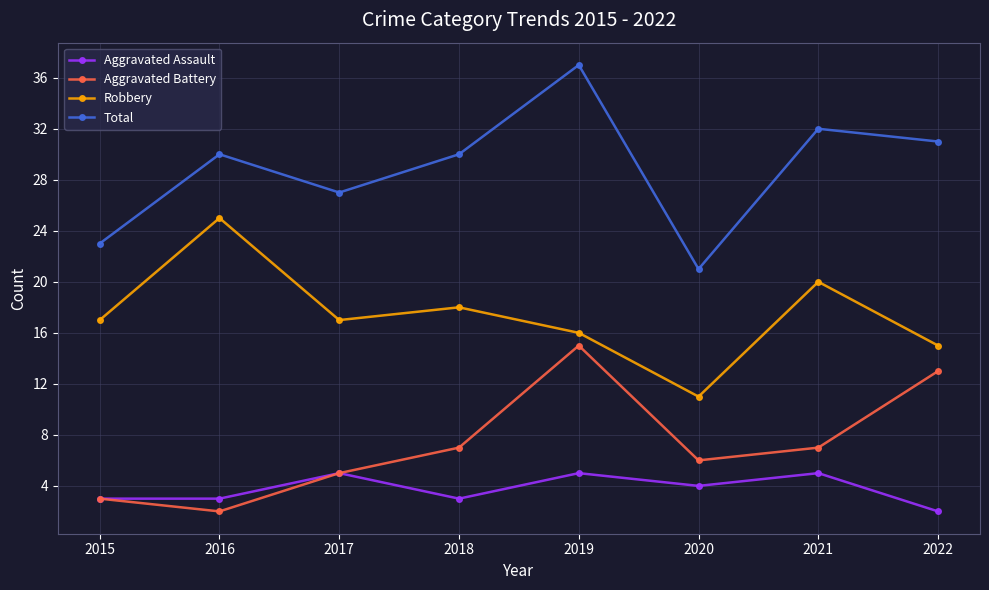

True or false: Robbery and Total cross at least once.

False